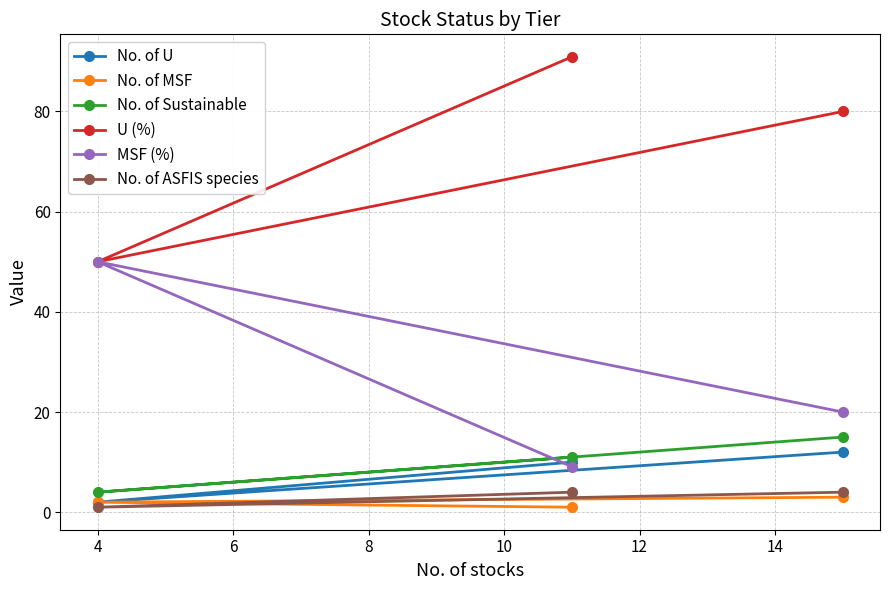

How many series are shown in this chart?

6